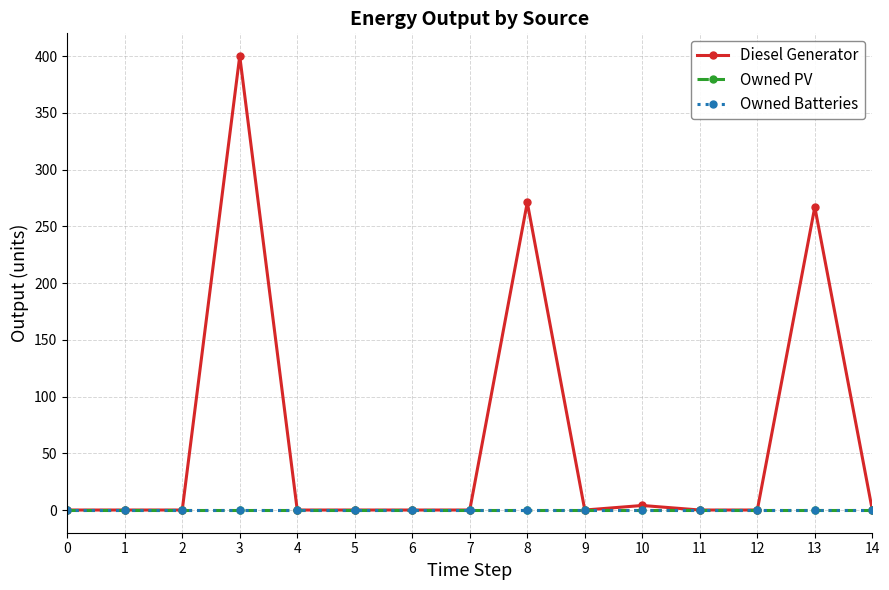

True or false: Owned Batteries and Diesel Generator intersect in this chart.

False